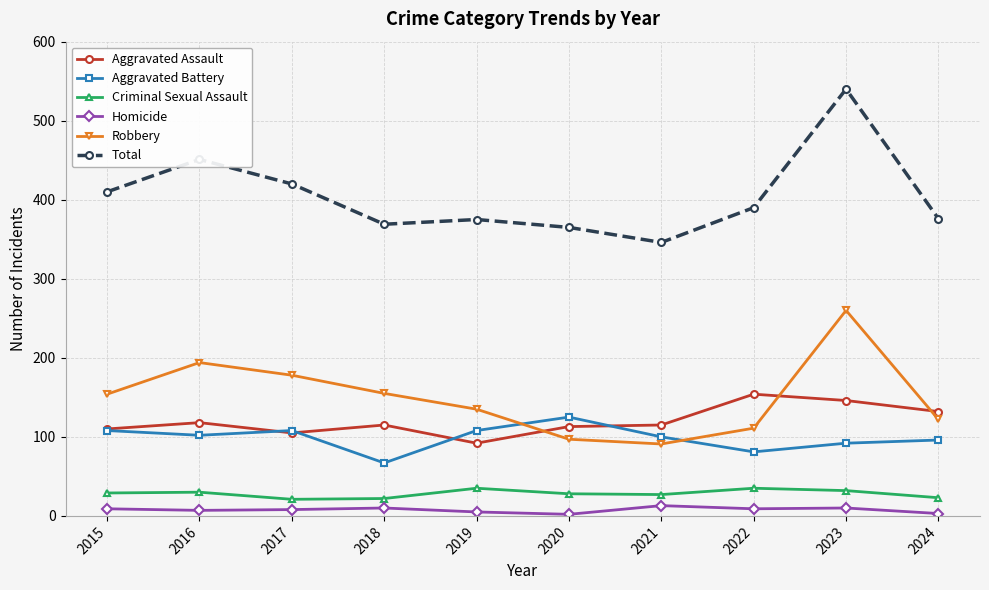

The value of Aggravated Assault at 2020 is 59. True or false?

False